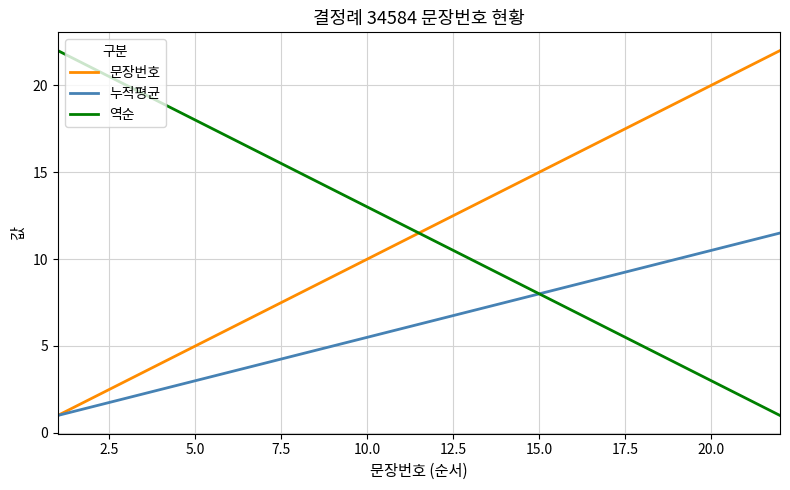

What is the smallest value displayed?

1.0